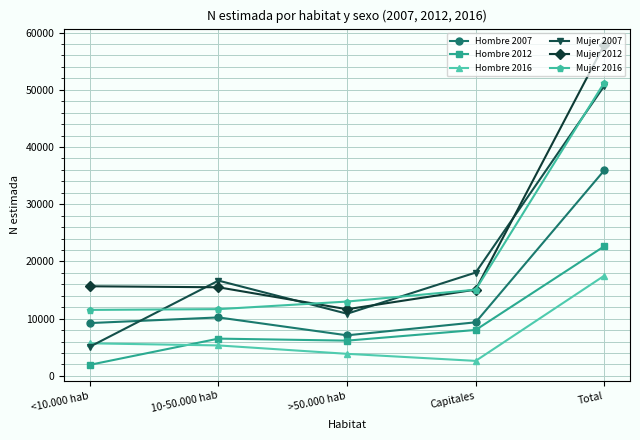

At which category does Mujer 2012 reach its first local valley?

>50.000 hab